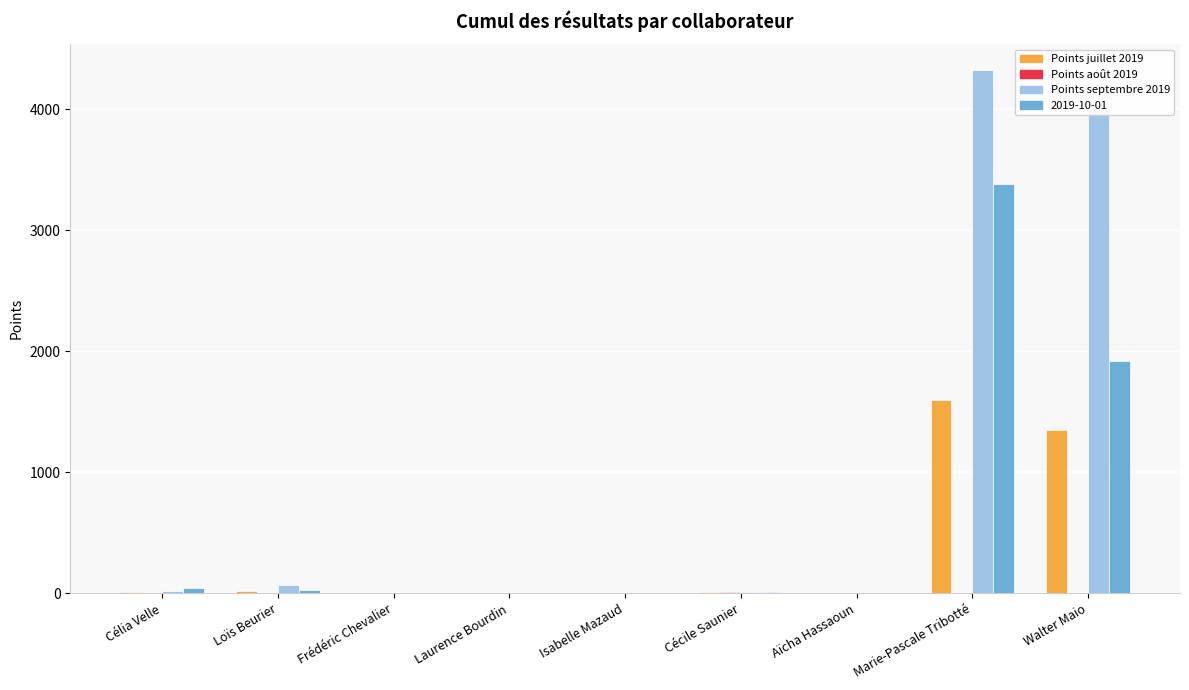

What is the sum of all Points juillet 2019 values?

3001.0